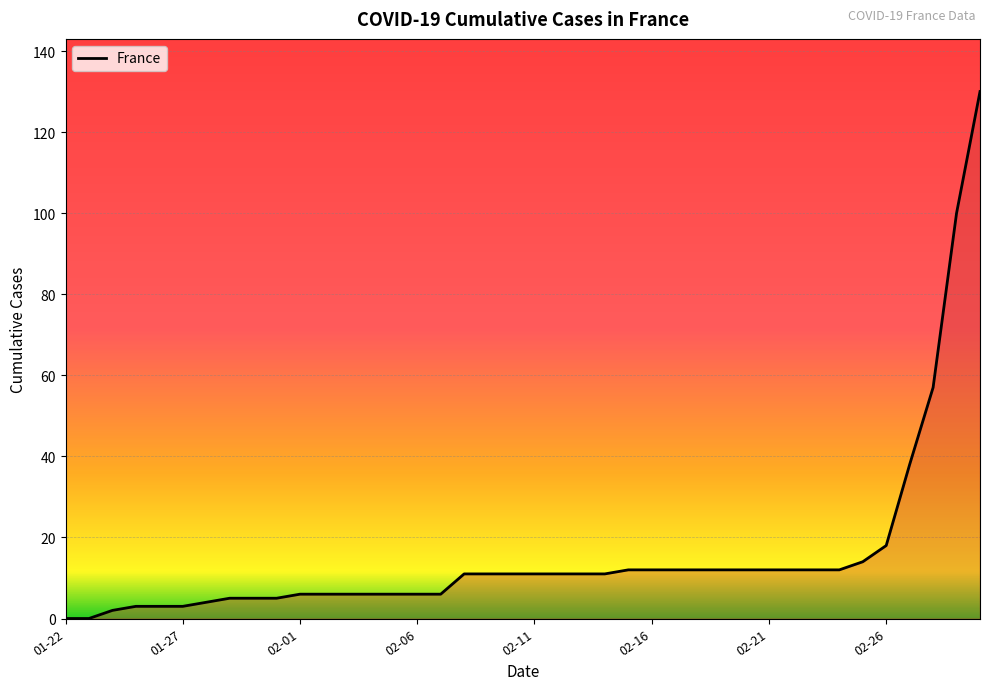

What is the greatest value displayed?

130